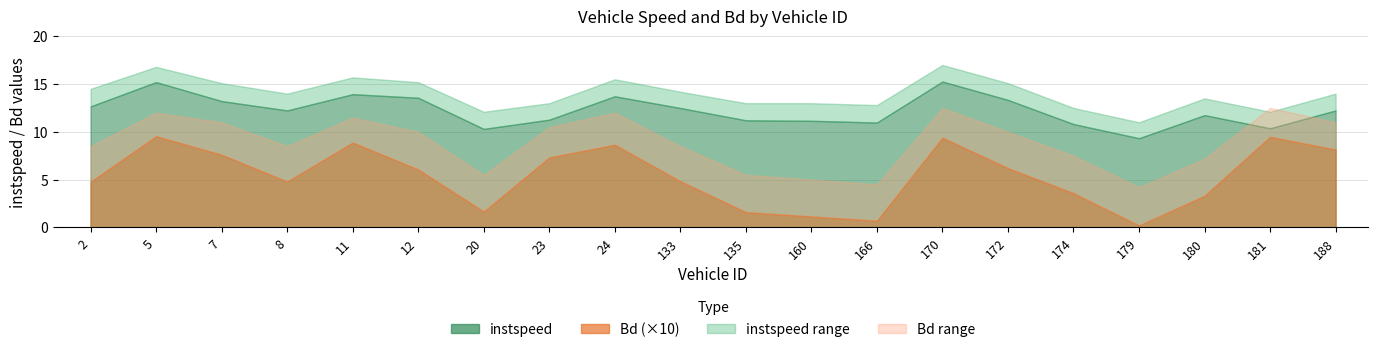

Rank the series at 5 from lowest to highest value.

Bd, Bd_upper, instspeed, instspeed_upper